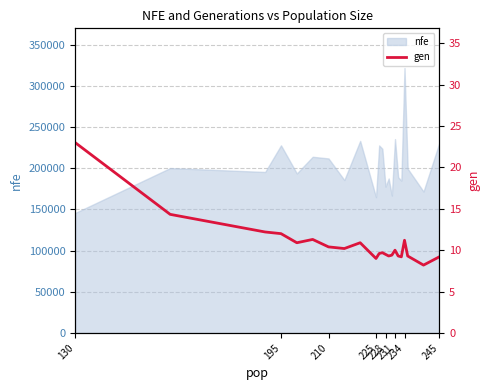

Where does the data first go above 10?

130